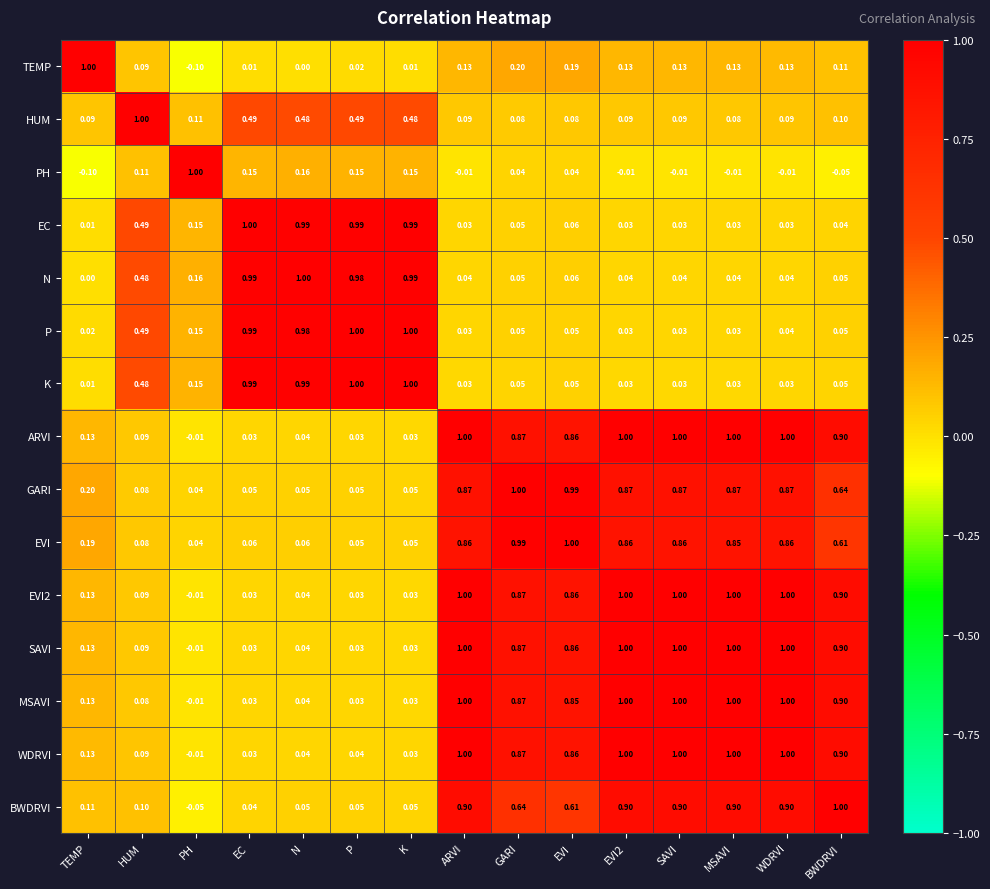

Which category has the lowest value in the GARI series?

PH